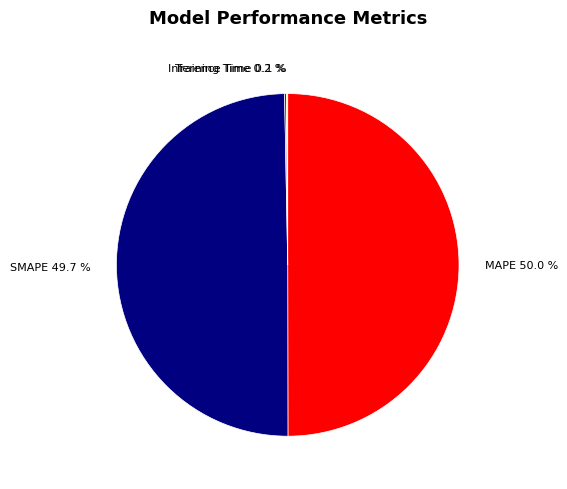

What portion of the pie excludes MAPE?

50.0%